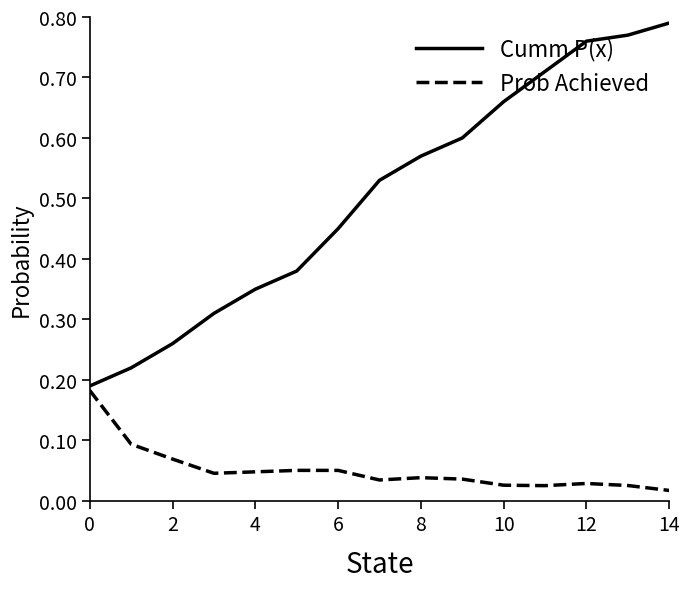

Which series has the widest spread of values?

Cumm P(x)